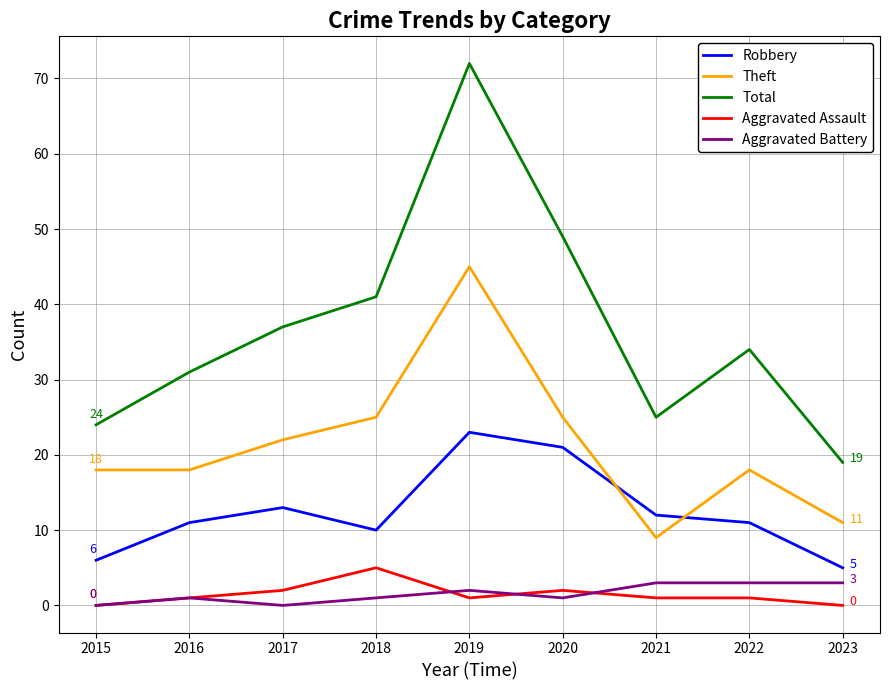

Does the chart have visible grid lines?

Yes